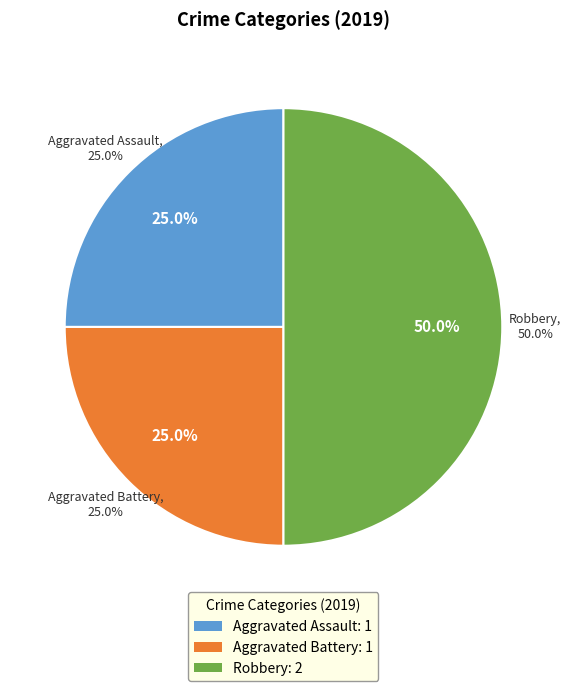

Rank the categories by value from highest to lowest.

Robbery, Aggravated Assault, Aggravated Battery